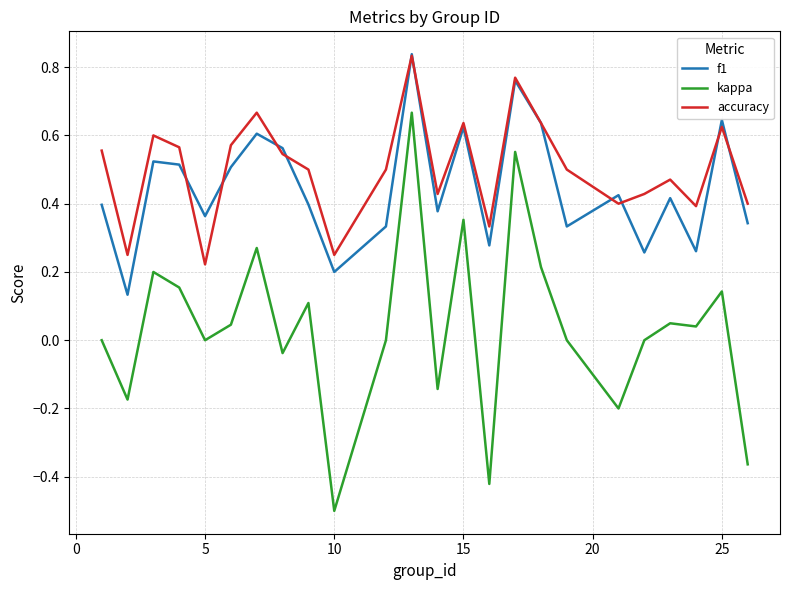

True or false: kappa and f1 cross at least once.

False